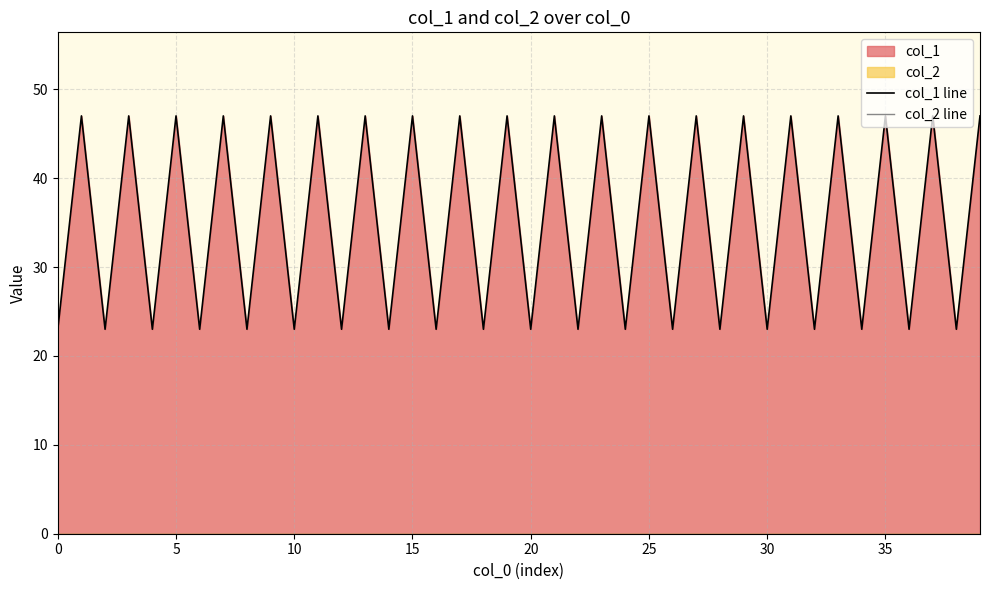

Rank the series by their average value, from lowest to highest.

col_2 line, col_1 line